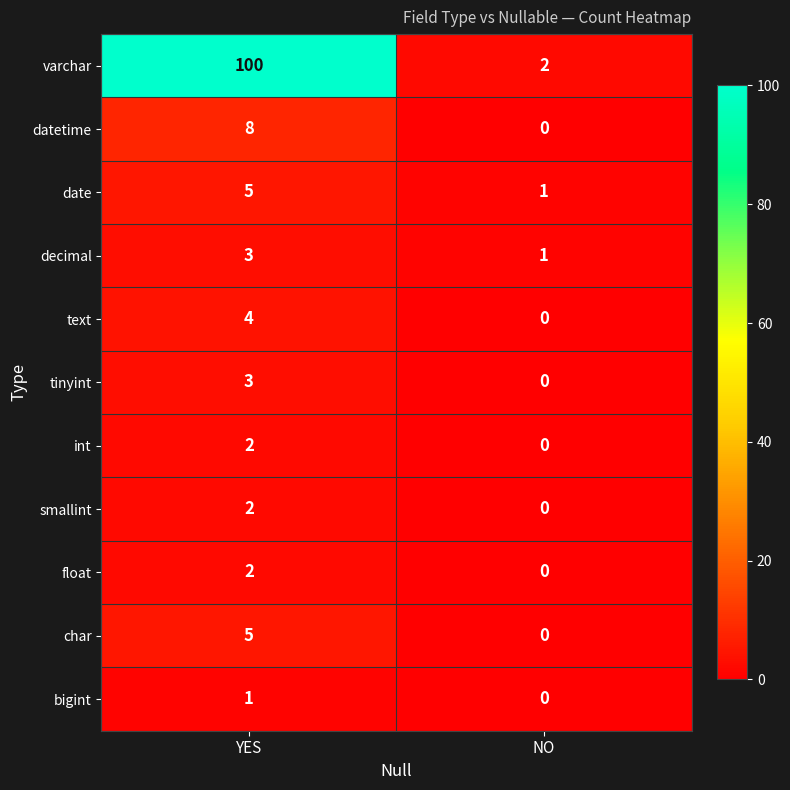

Is it true that float equals 1 at NO?

False